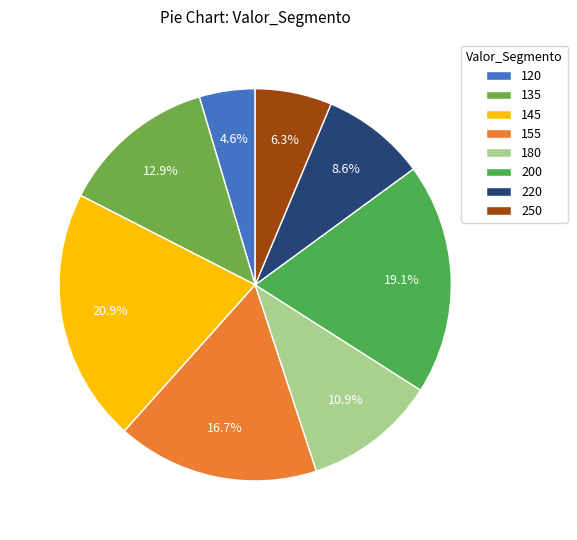

Is there a majority slice in this chart?

No